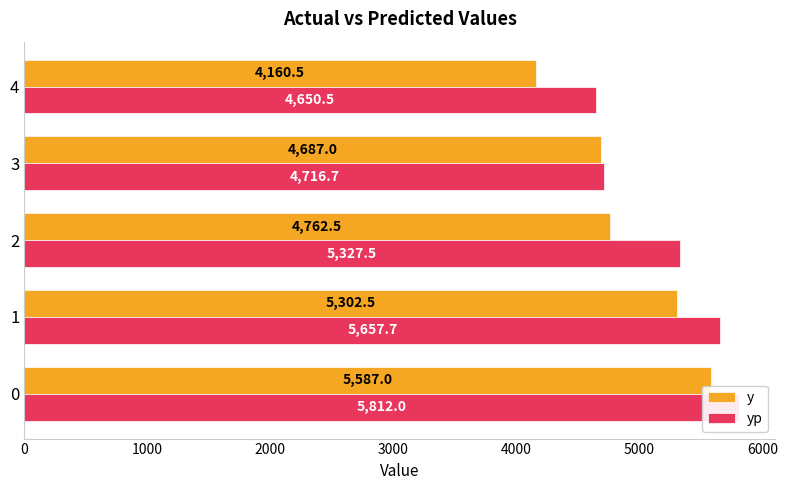

Rank the series by their maximum value, from highest to lowest.

yp, y